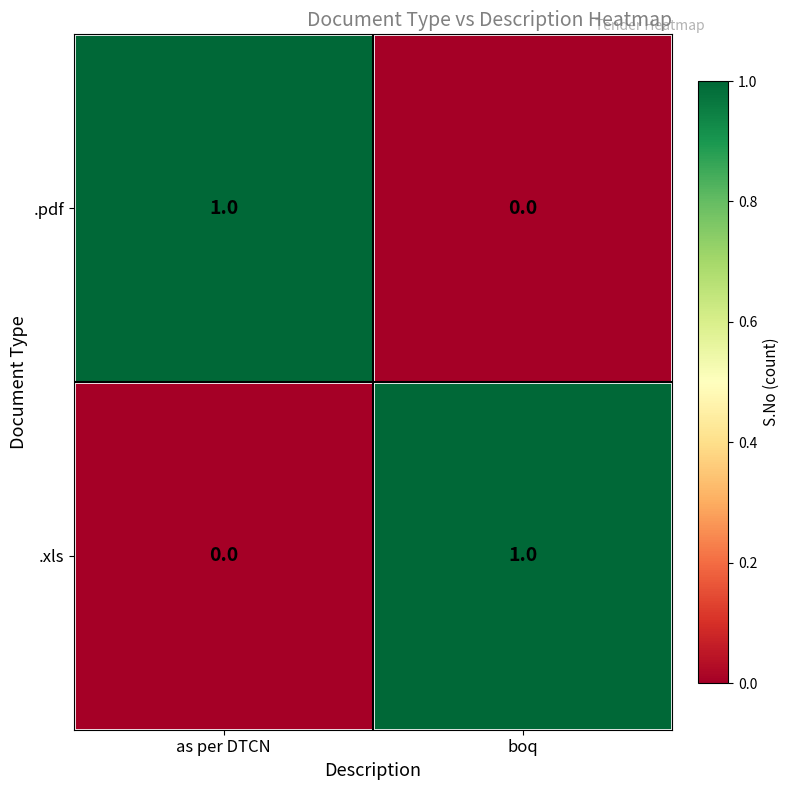

What is the difference between the highest and lowest values at as per DTCN?

1